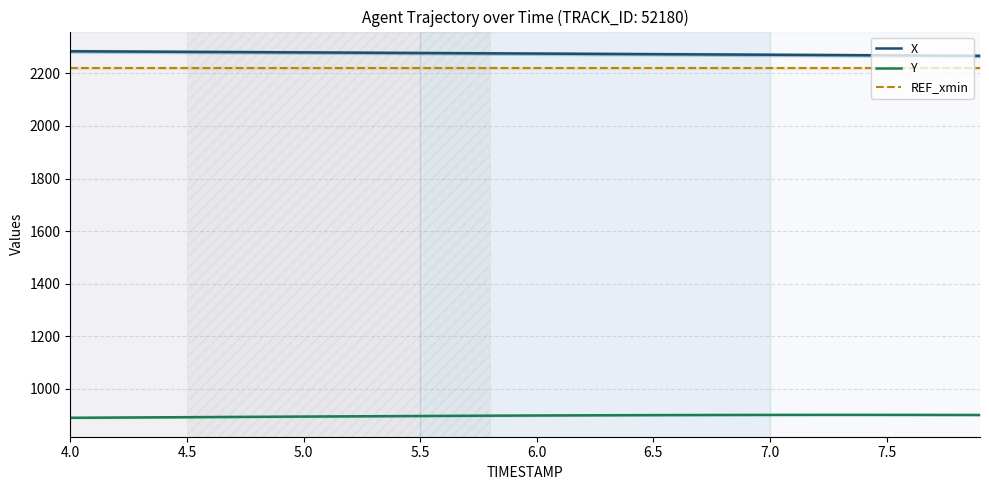

Is the value of X at 6.0 greater than the value of REF_xmin at 4.0?

Yes